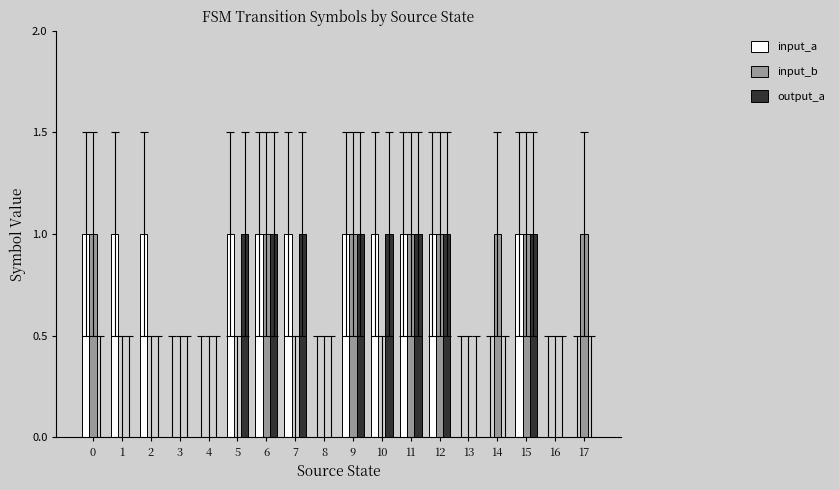

Which series has the largest total across all categories?

input_a